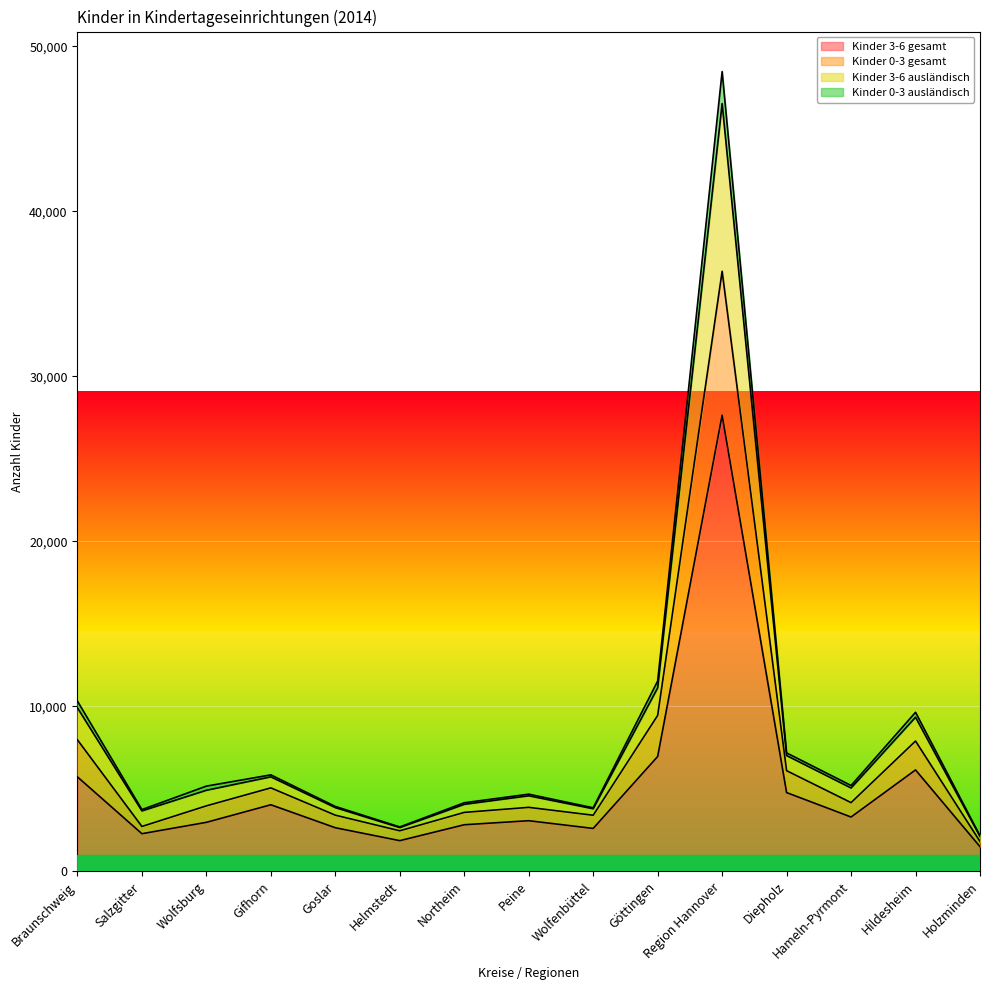

How many interior local peaks does the Kinder 3-6 ausländisch series have?

4